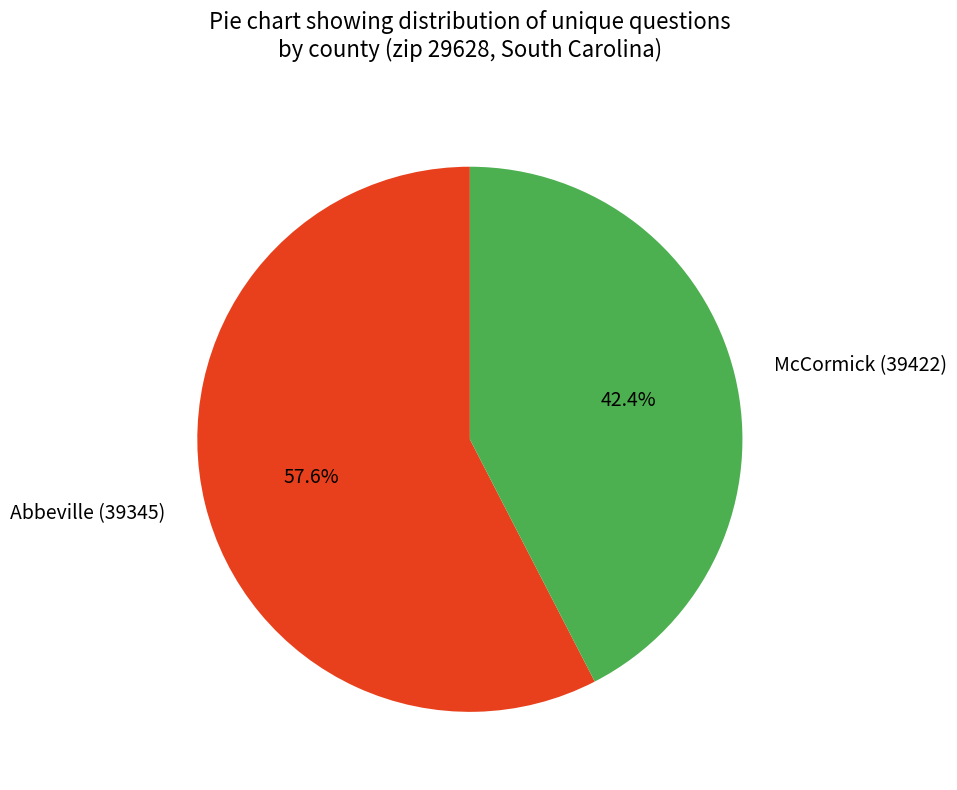

Rank the categories by value from lowest to highest.

McCormick (39422), Abbeville (39345)